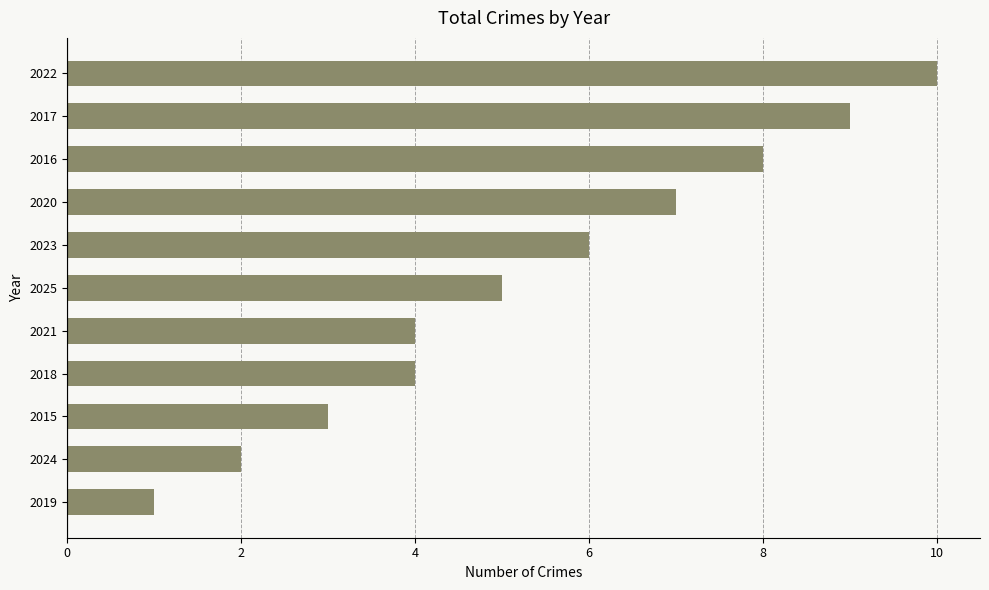

How many values are between 3 and 8?

7